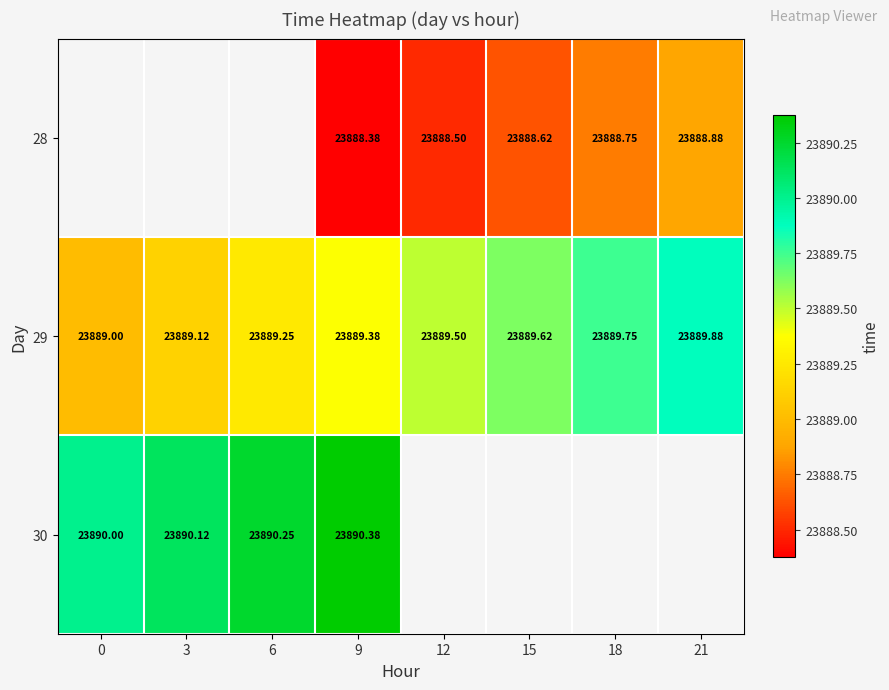

How many data points in 29 are above 23889?

7